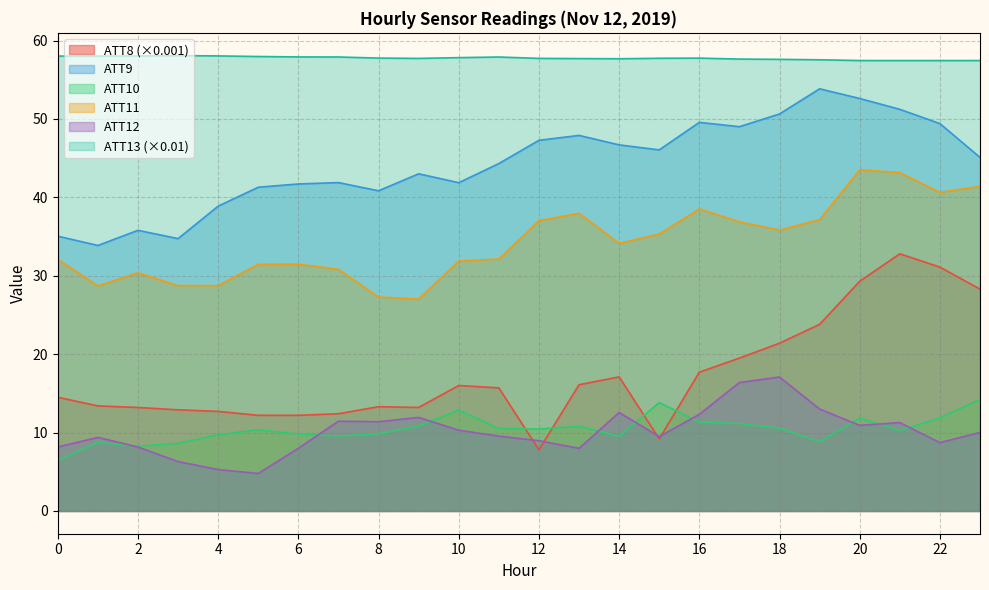

True or false: ATT12 has more than 0 points higher than both neighbors.

True